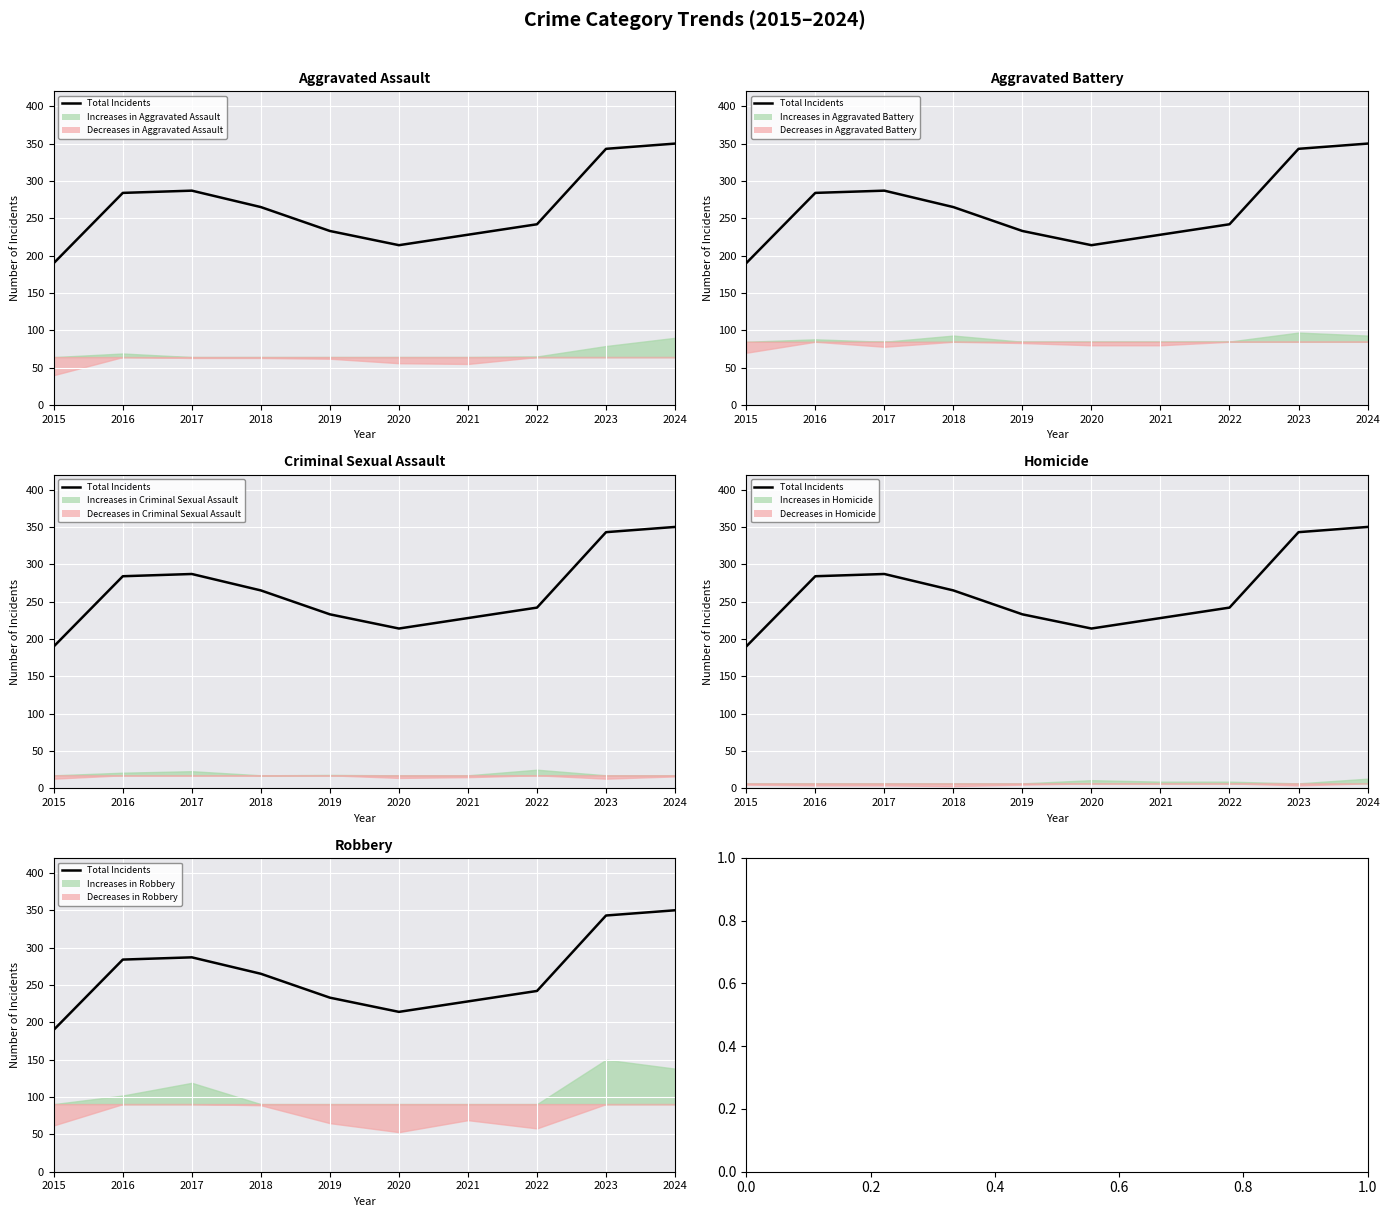

Reading left to right, what are all the values shown in this chart?

2015=190	2016=284	2017=287	2018=265	2019=233	2020=214	2021=228	2022=242	2023=343	2024=350